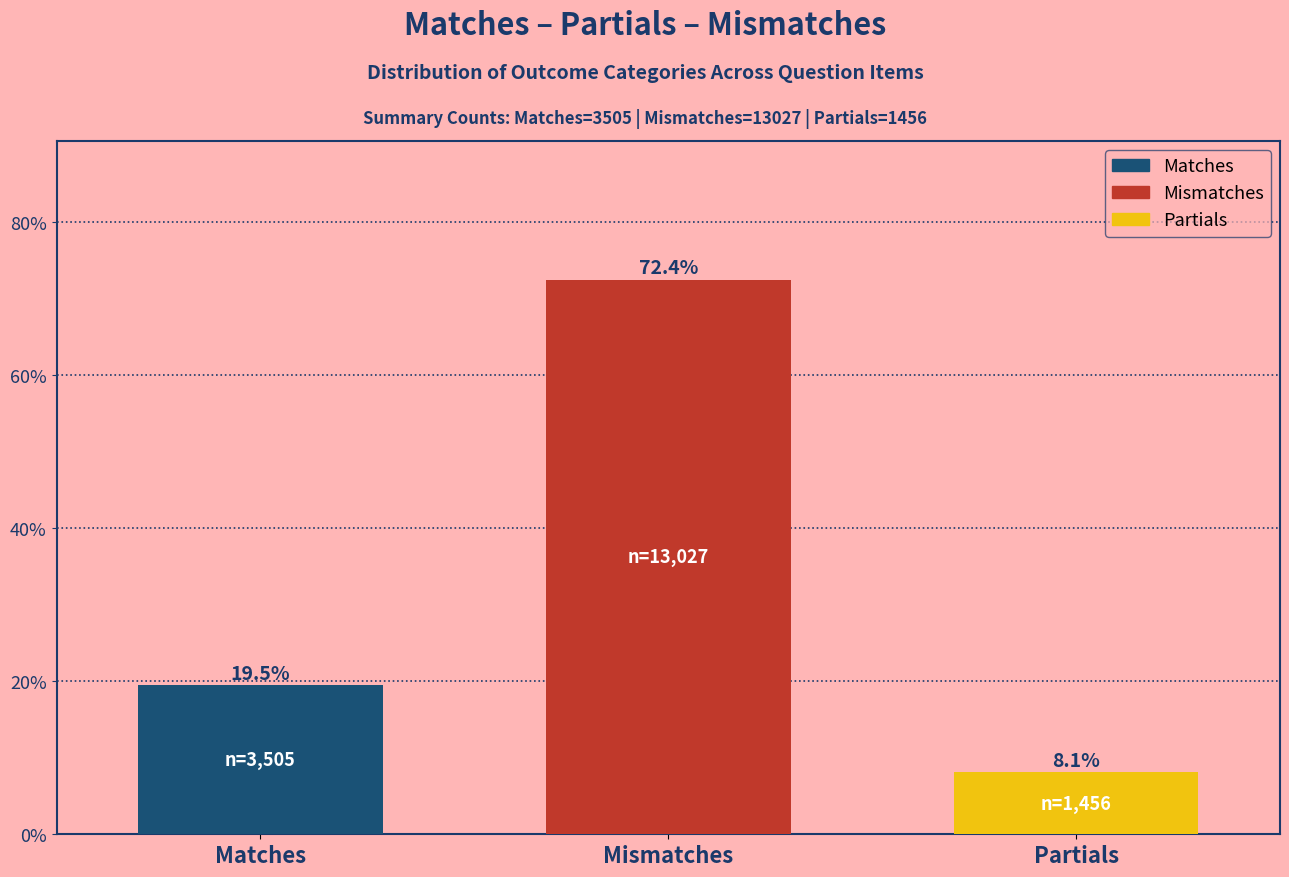

Reading left to right, list all the values displayed in this chart.

19.5	72.4	8.1